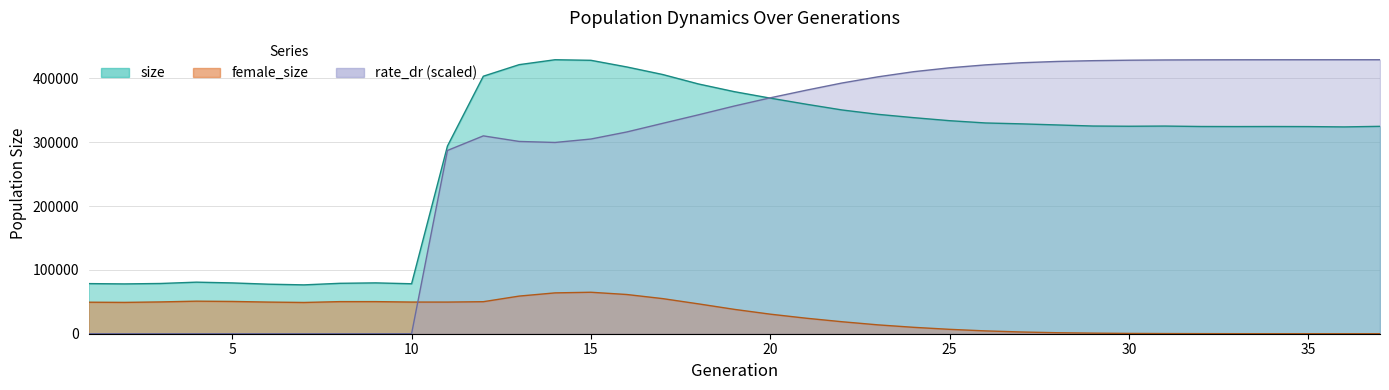

What is the difference between the maximum and second lowest values in the size series?

351711.0